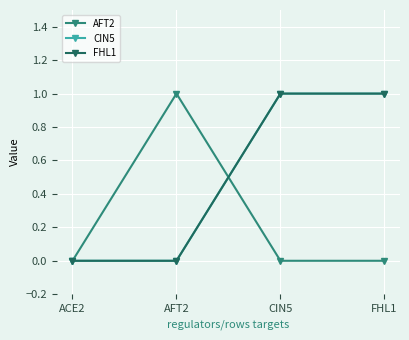

What position from the right is CIN5?

2